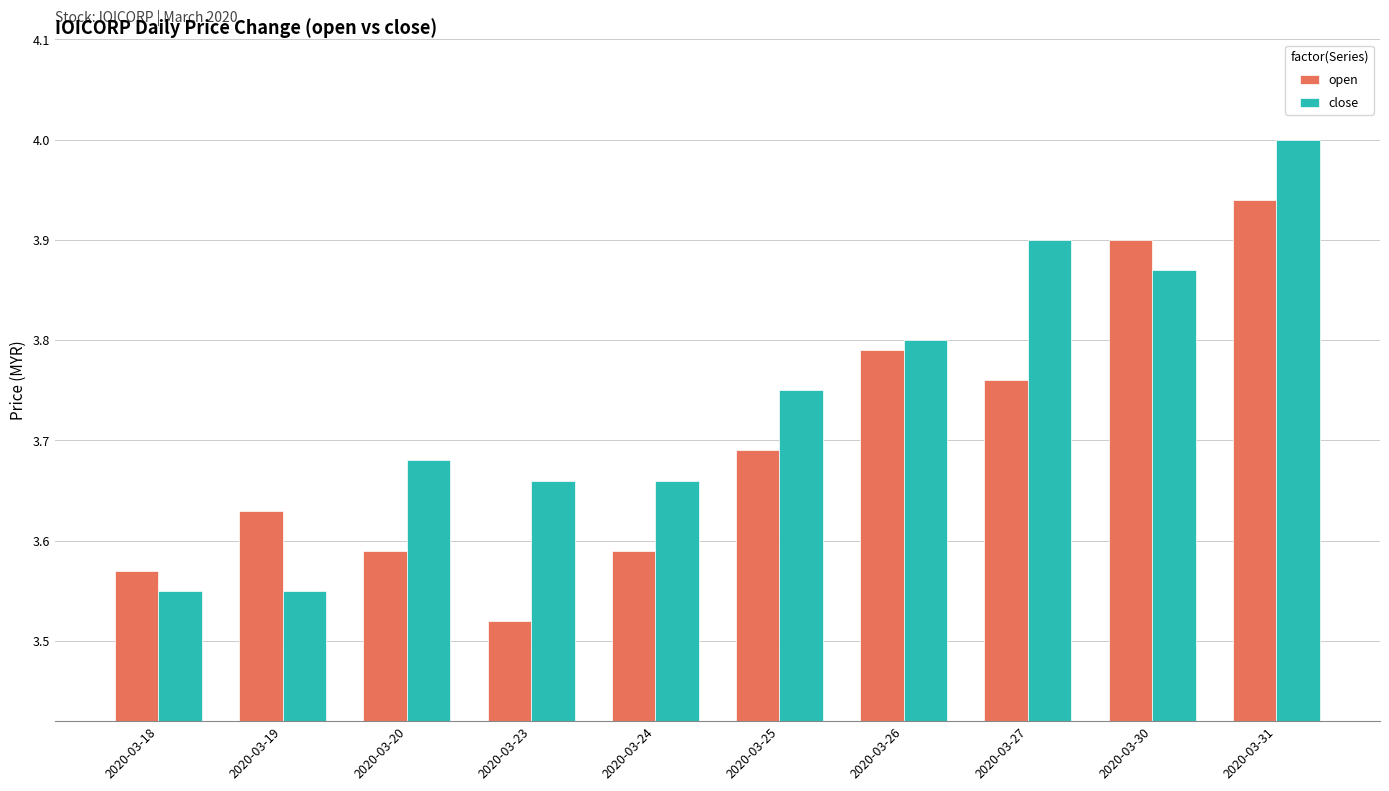

The close series shows 5.1 at 2020-03-30. True or false?

False